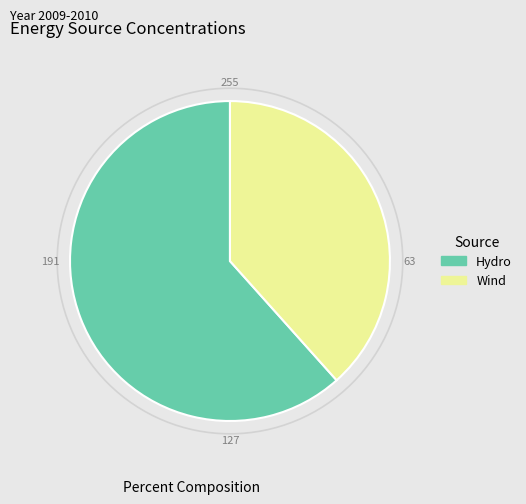

What is the smallest slice in the pie chart?

Wind